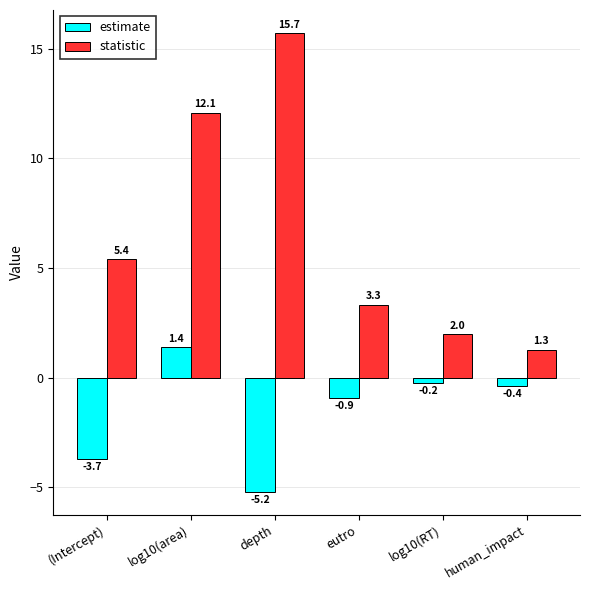

Where is statistic nearest to the value 8?

(Intercept)